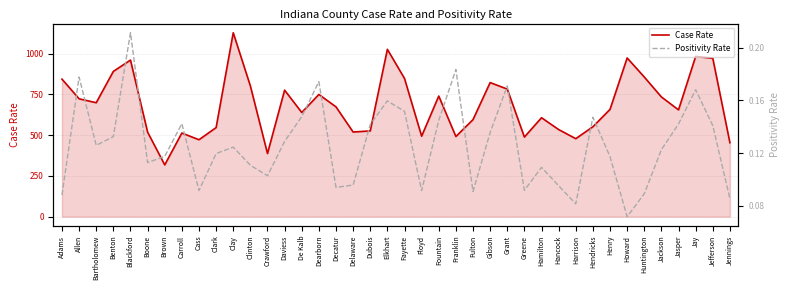

What is the maximum value shown in the chart?

1128.7